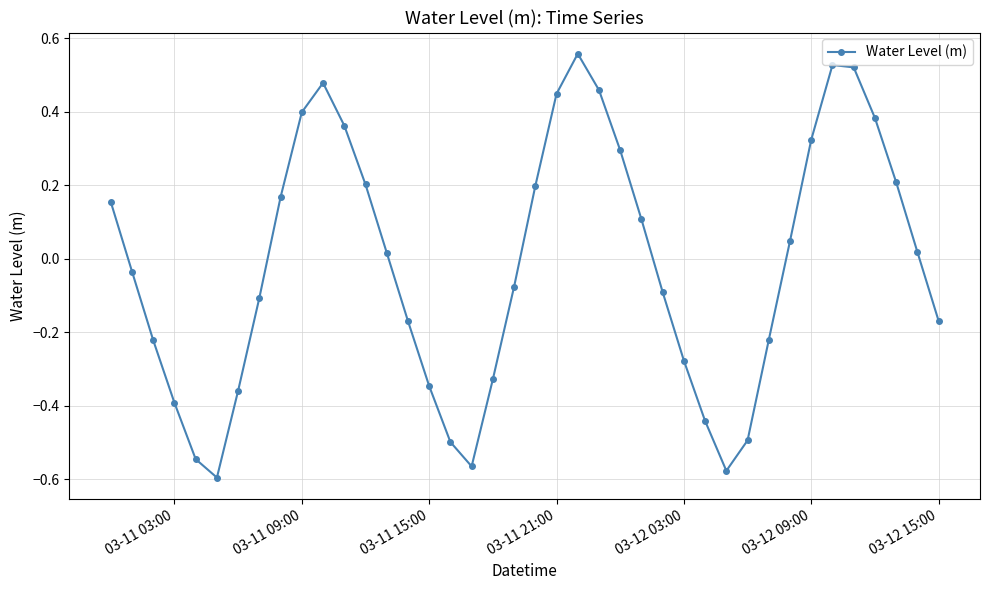

What is the difference between the second highest and second lowest values?

1.1